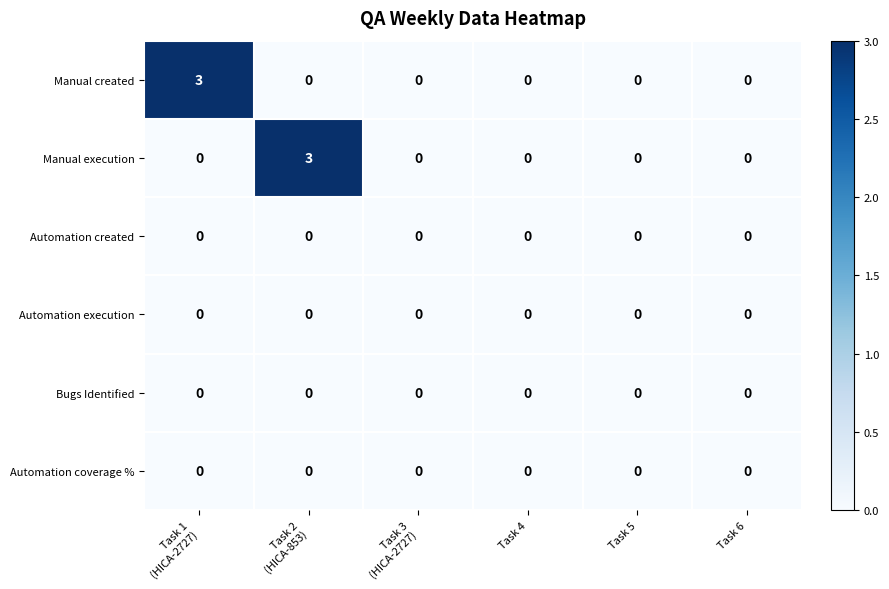

The Automation execution series shows 0 at Task 4. True or false?

True